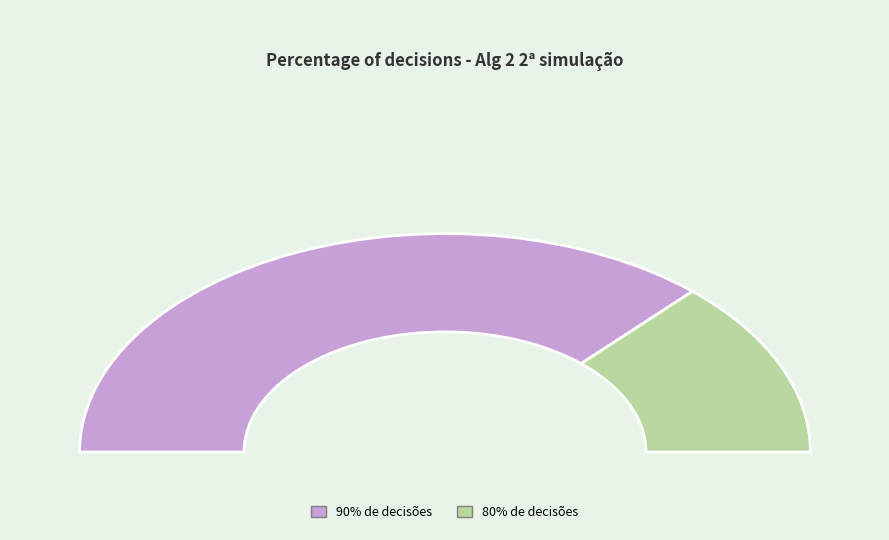

Do 80% de decisões and 90% de decisões together represent more than half of the pie?

Yes